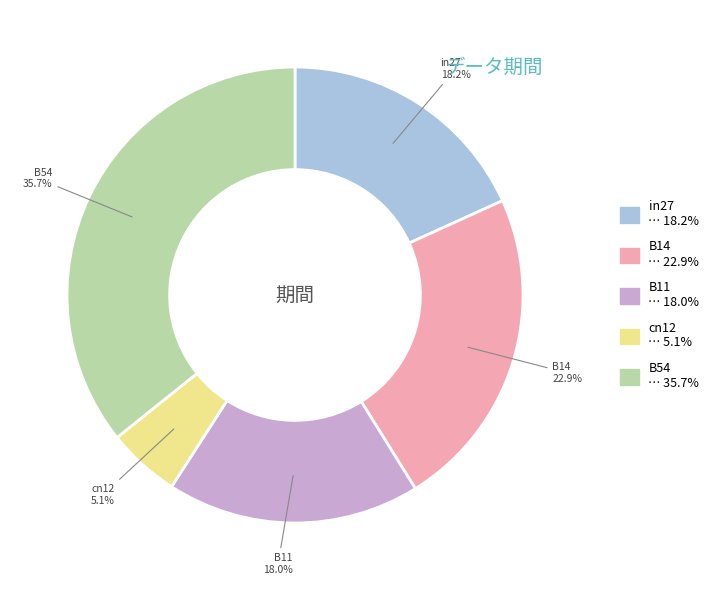

Is the sum of B11 and B14 greater than half?

No